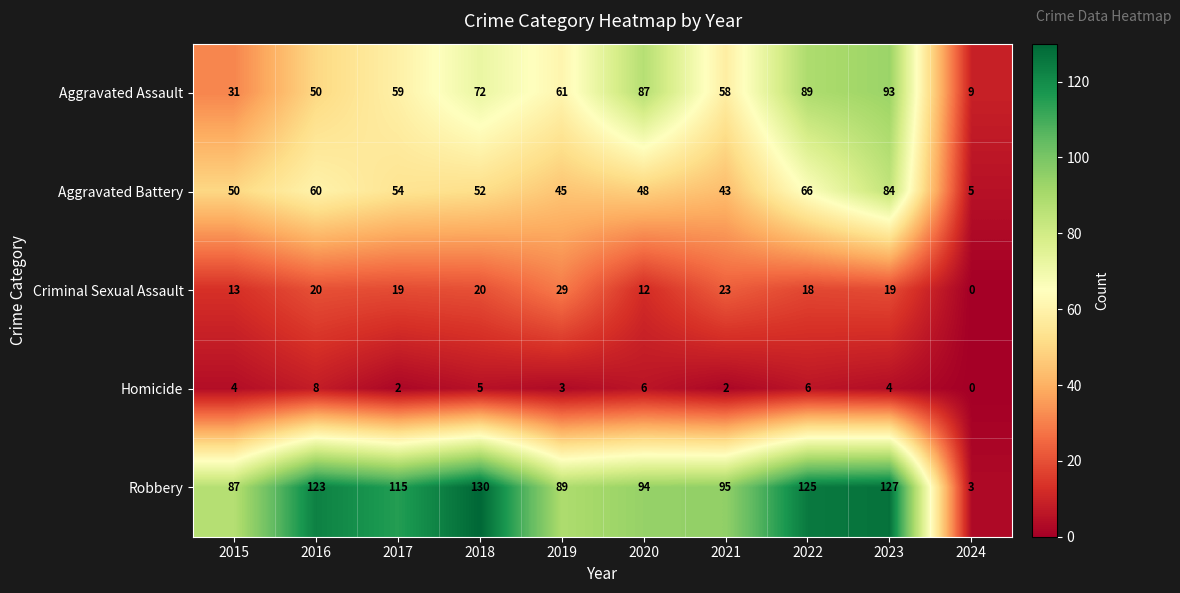

At 2020, list the series in order from largest to smallest.

Robbery, Aggravated Assault, Aggravated Battery, Criminal Sexual Assault, Homicide